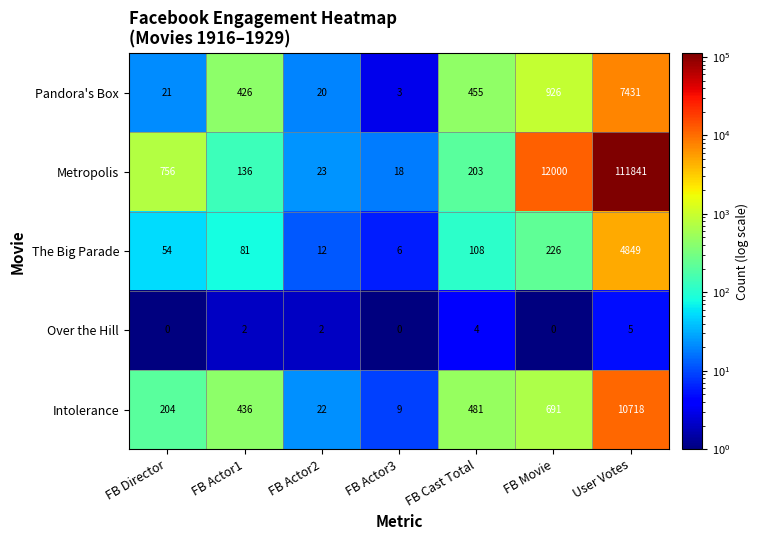

Which series has the largest range (max minus min)?

Metropolis